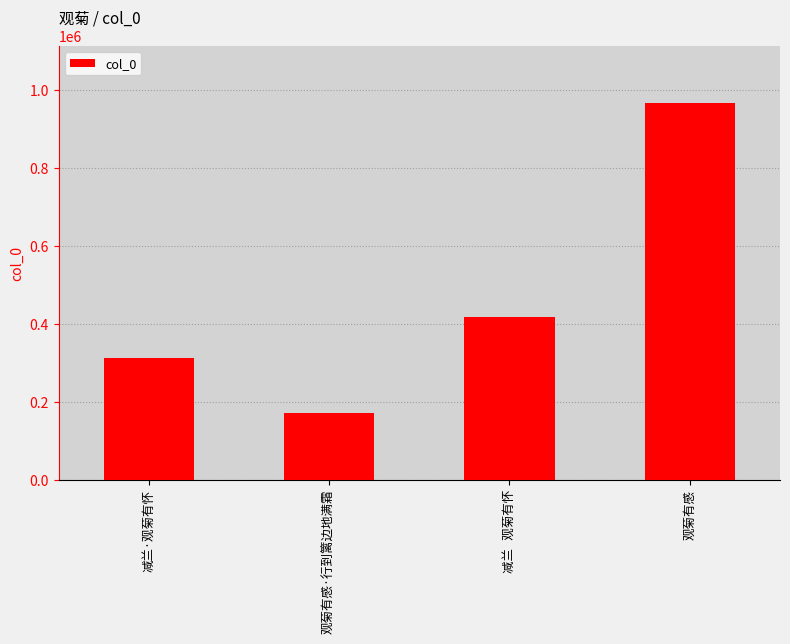

What is the value of the 1st bar from the left?

311777